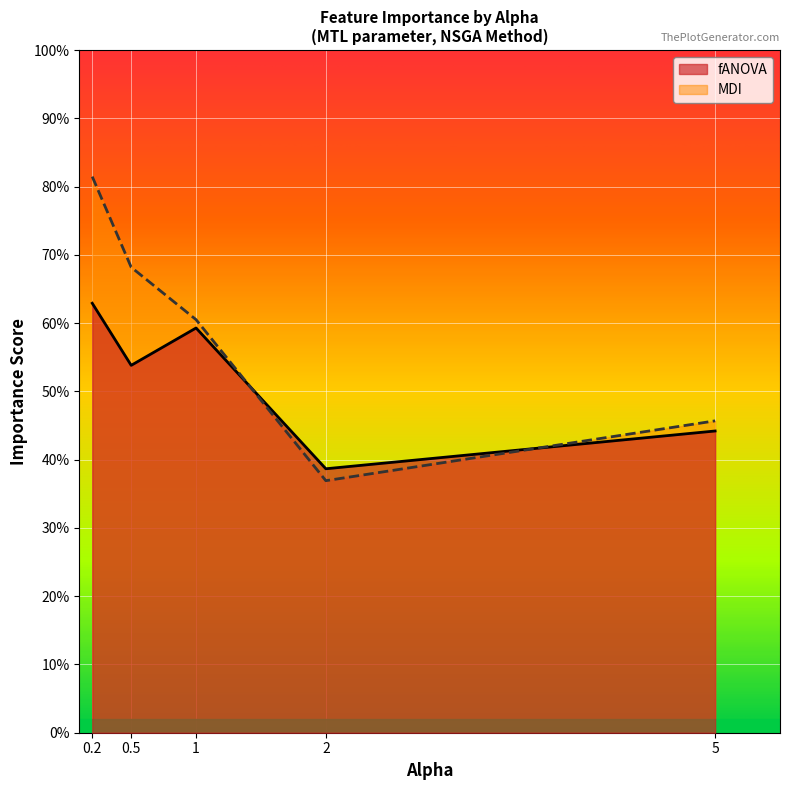

What is the value of the MDI point at the 4th from the left?

0.4